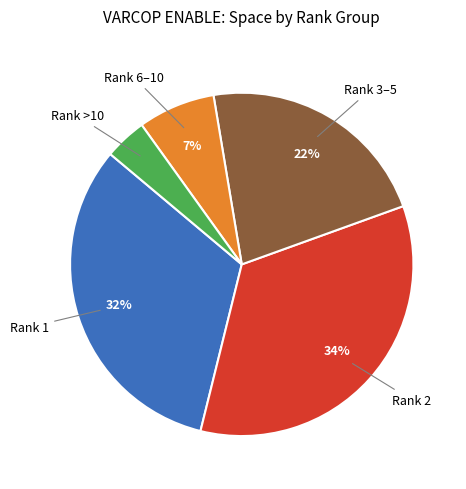

Rank the categories by value from lowest to highest.

Rank >10, Rank 6–10, Rank 3–5, Rank 1, Rank 2